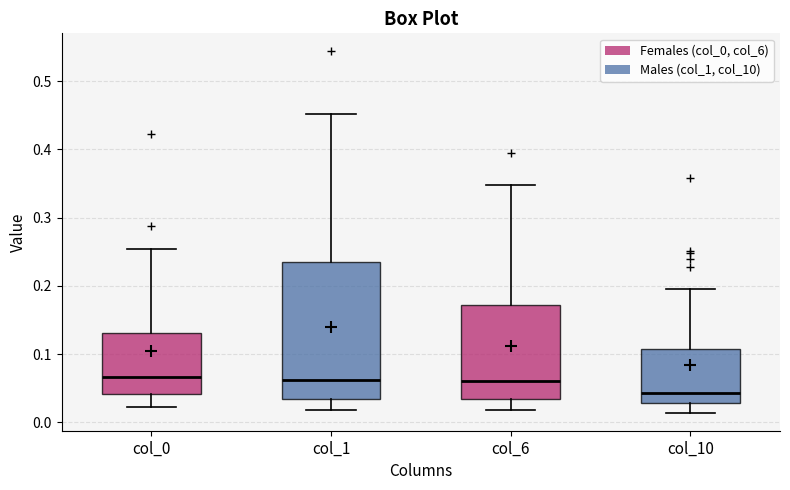

Comparing the boxes themselves (not the whiskers), which one is the tallest?

col_1